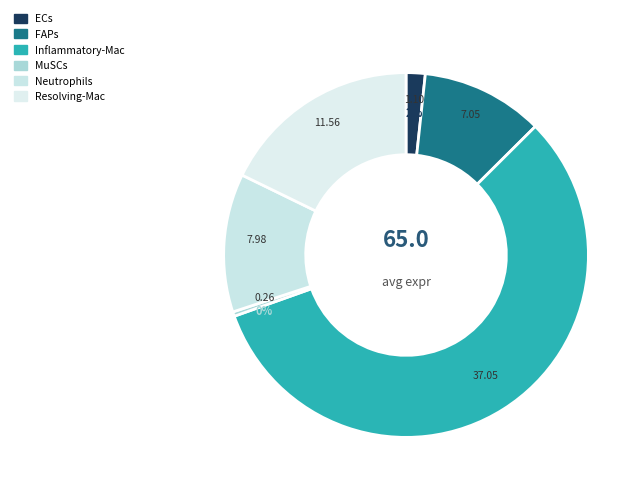

What is the largest slice in the pie chart?

Inflammatory-Mac